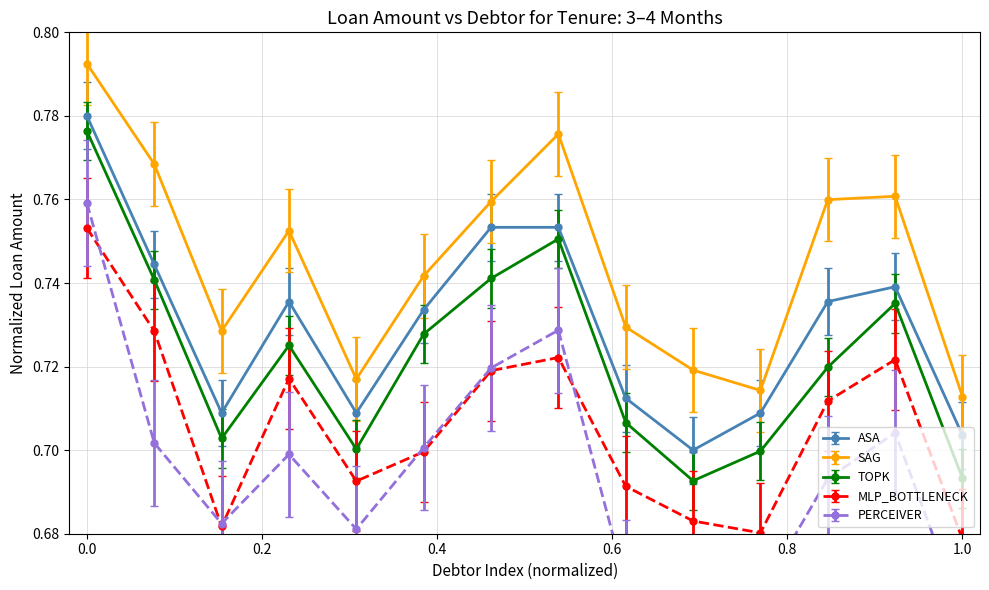

Is it true that TOPK equals 0.4 at 0.0?

False